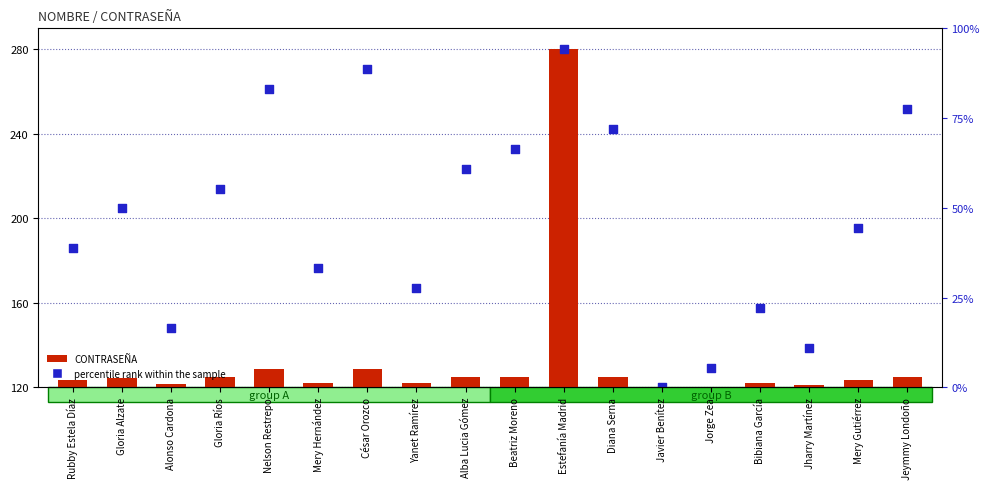

At how many categories does at least one series exceed 130?

16